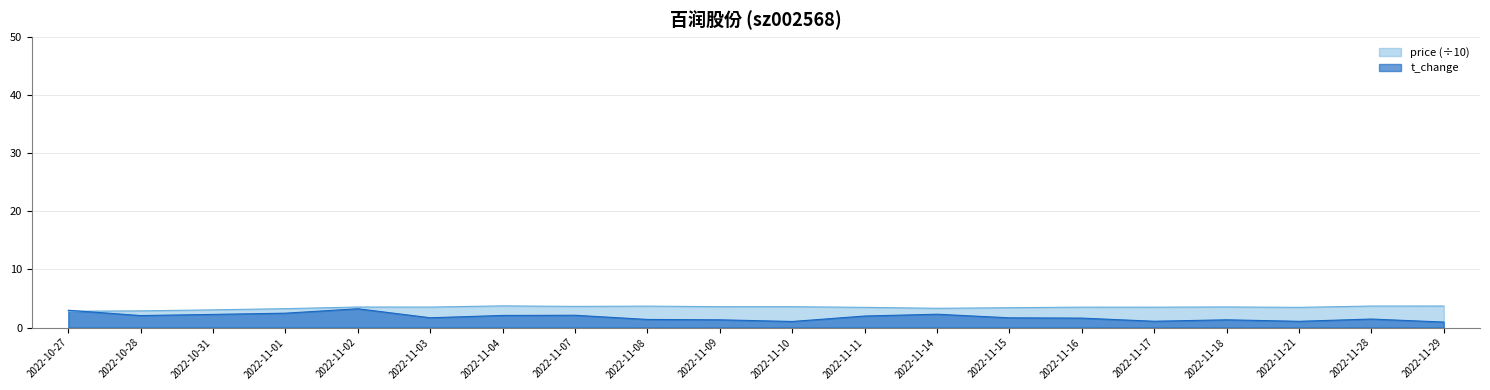

Count the number of categories in the chart.

20